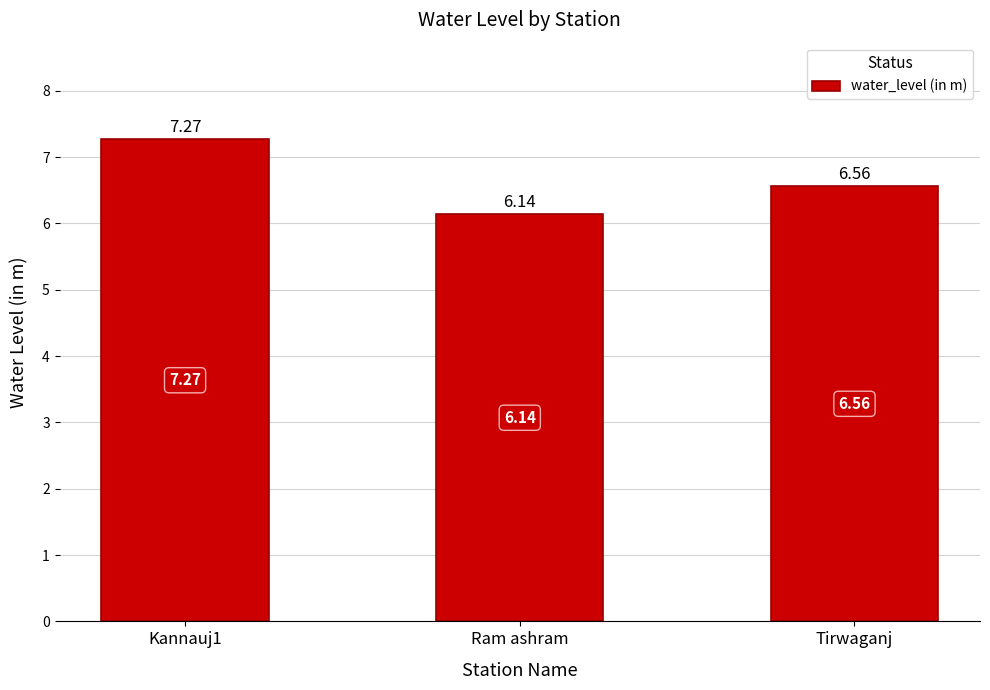

Between Kannauj1 and Ram ashram, which is larger?

Kannauj1